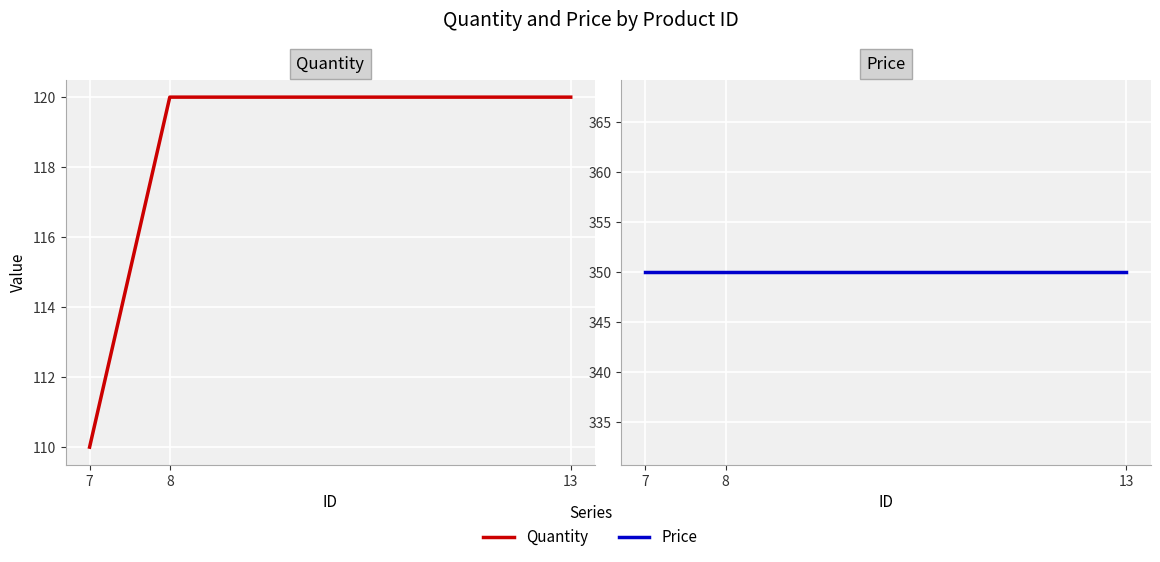

The value of Price at 8 is 174. True or false?

False